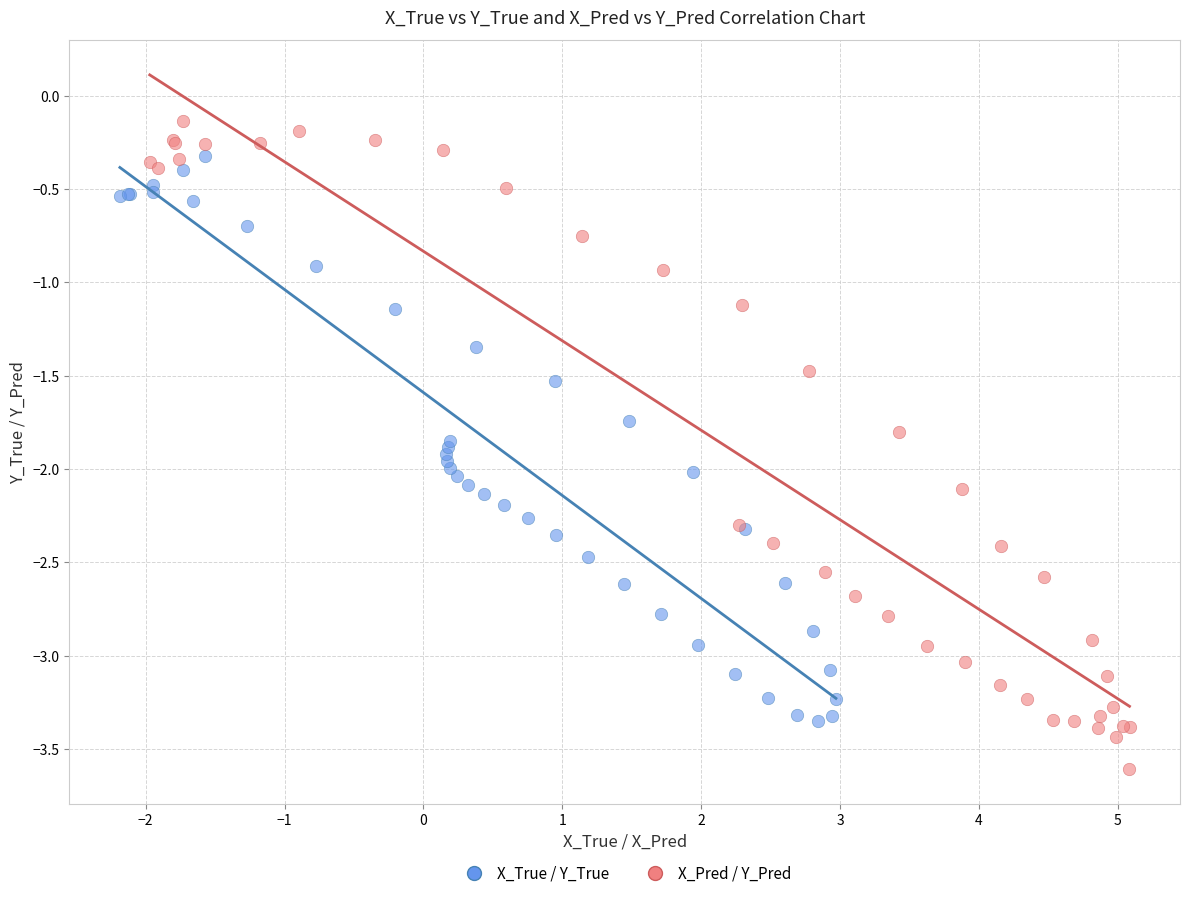

Which series reaches the minimum Y coordinate?

X_Pred / Y_Pred